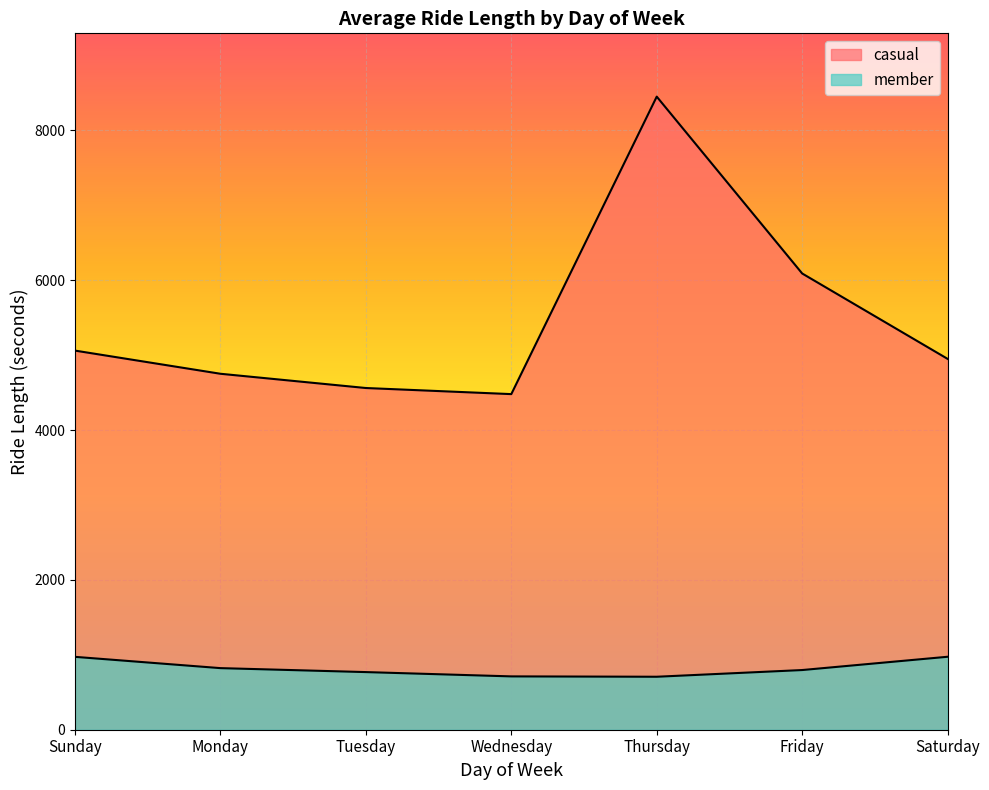

Reading left to right, transcribe all the data shown in this chart.

casual: 5061.3	4752.1	4561.8	4480.4	8451.7	6090.7	4950.8
member: 972.9	822.3	769.4	712.0	707.2	796.7	974.1